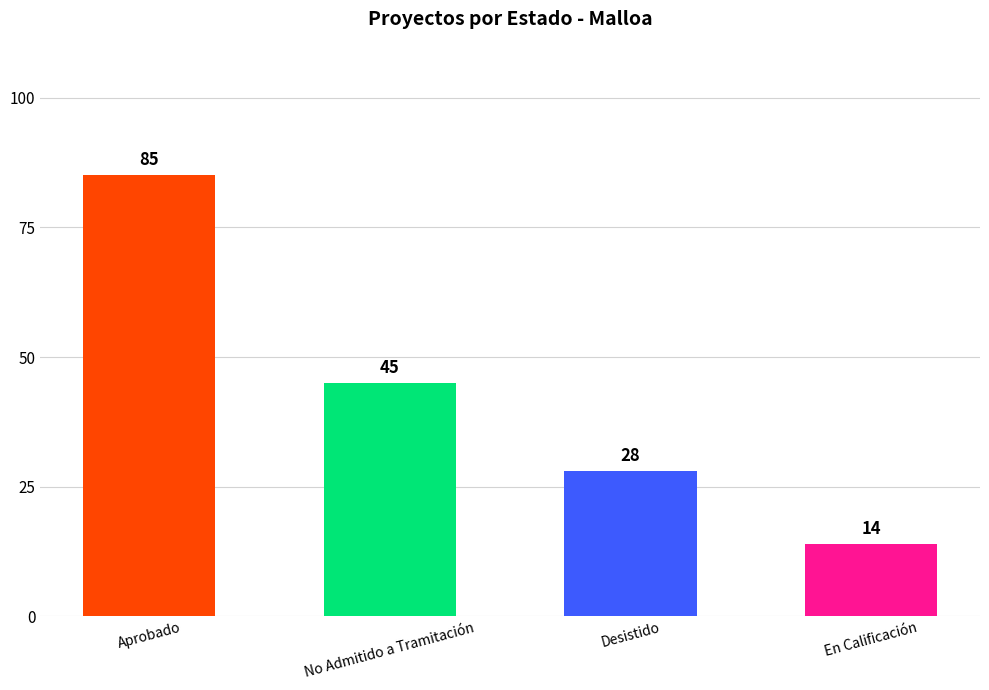

Are the bars horizontal?

No